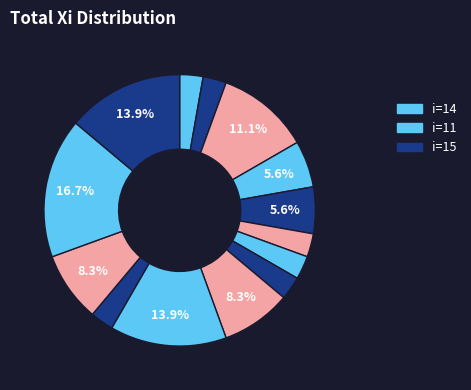

How many segments does this pie chart have?

14